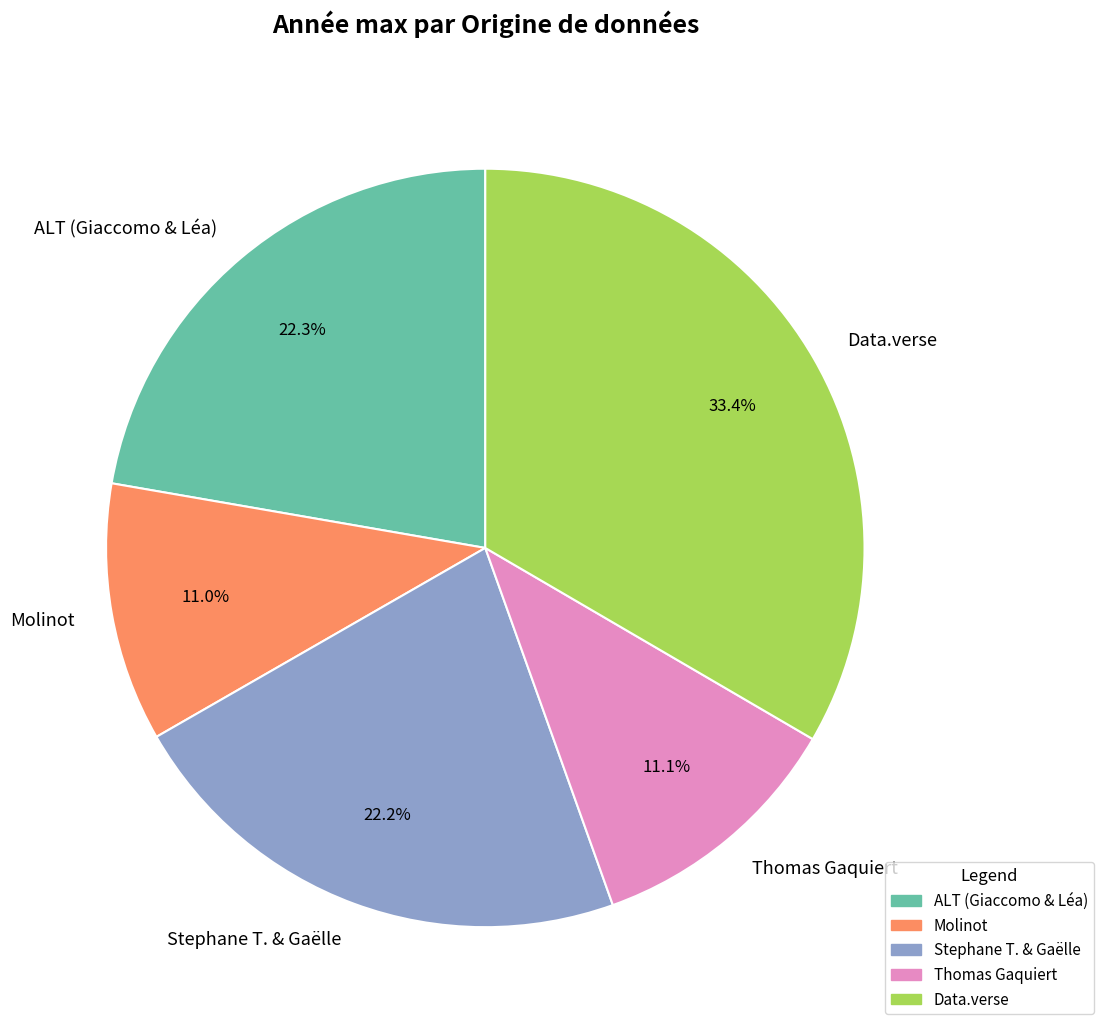

True or false: Molinot accounts for 11% of the total.

True